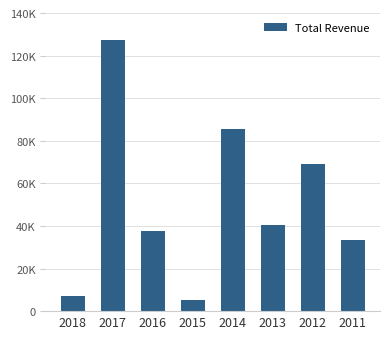

Rank the categories by value from highest to lowest.

2017, 2014, 2012, 2013, 2016, 2011, 2018, 2015